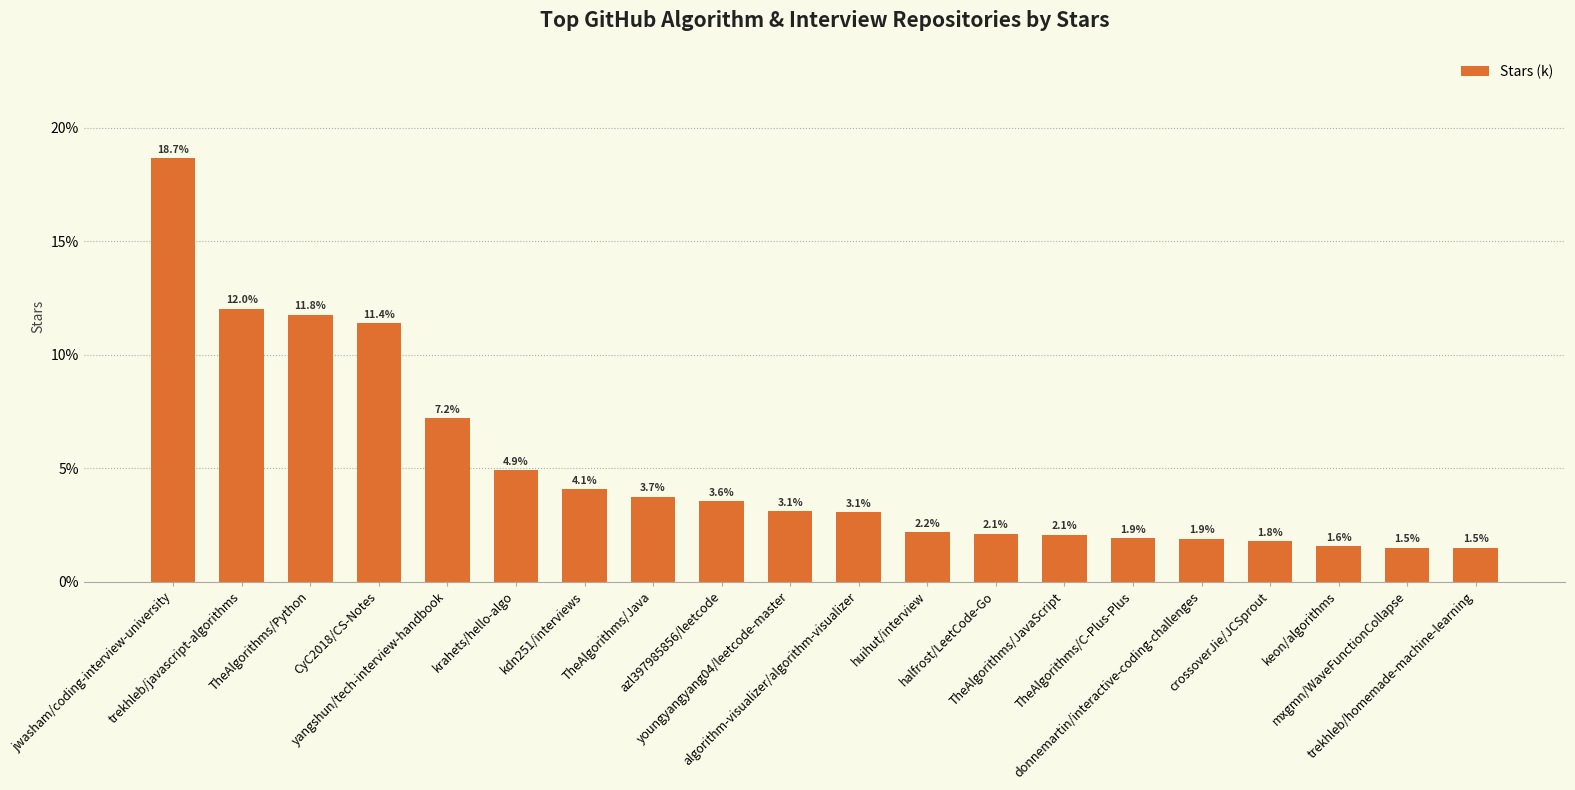

What position from the left is kdn251/interviews?

7